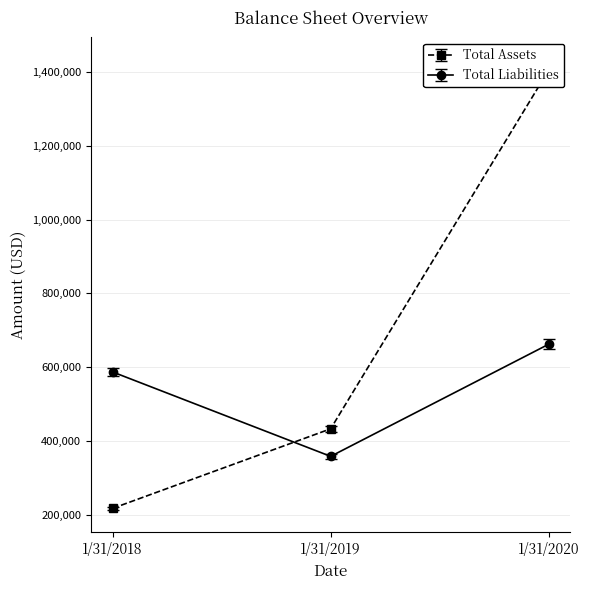

What is the difference between the Total Assets values at 1/31/2018 and 1/31/2020?

1187203